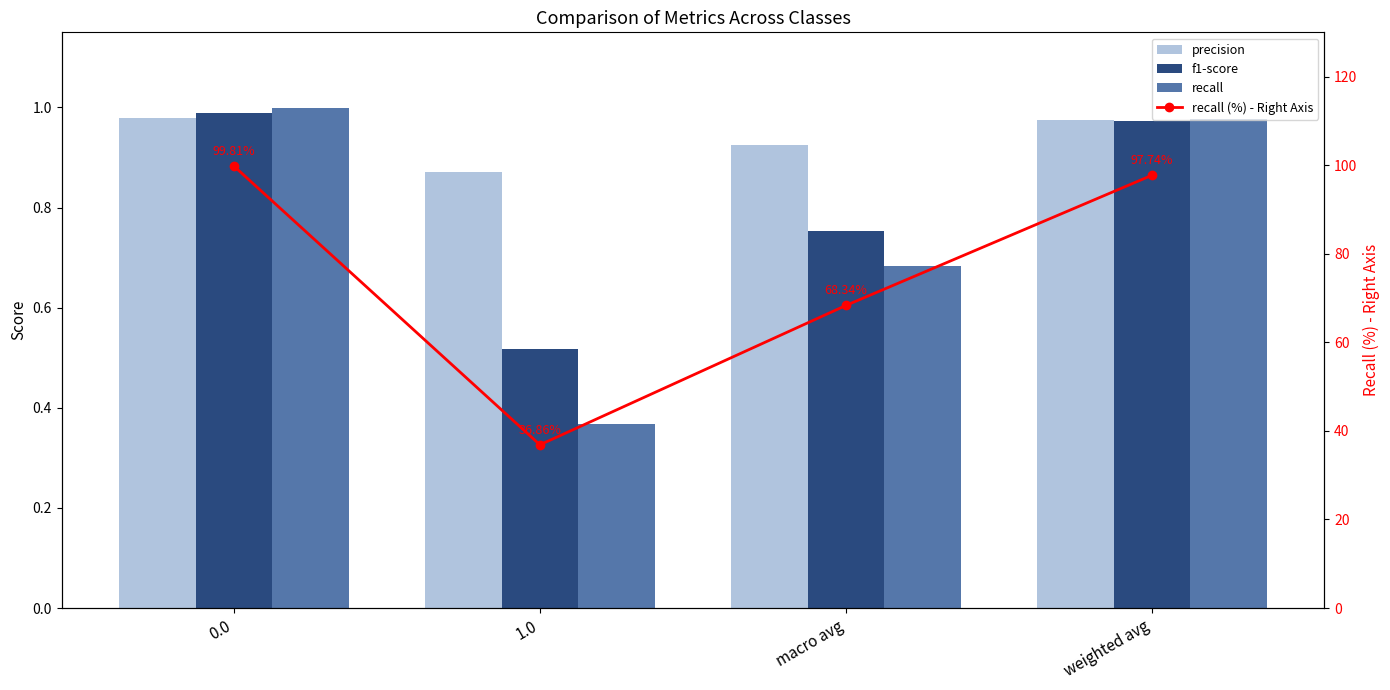

How many distinct data groups are displayed?

4